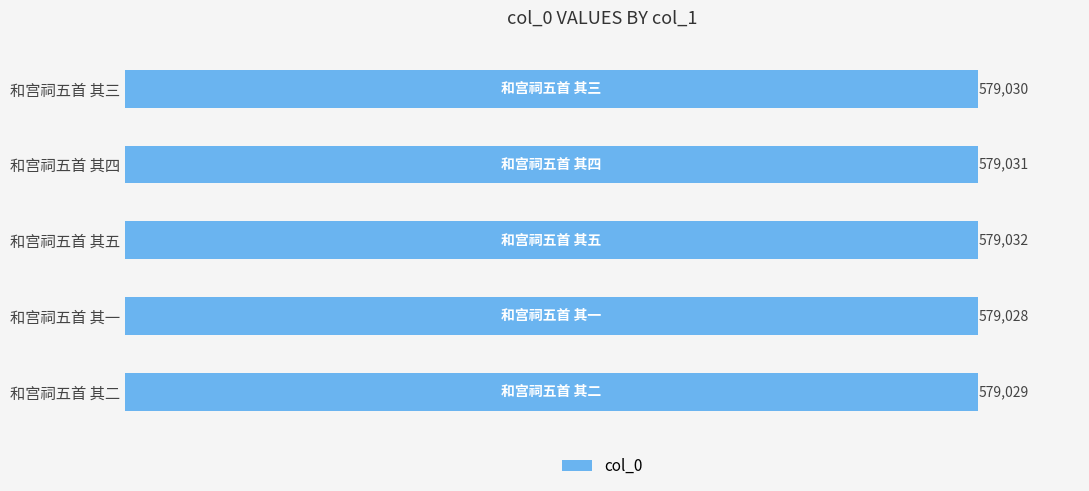

Is it true that the value at 和宫祠五首 其四 is 579031?

True